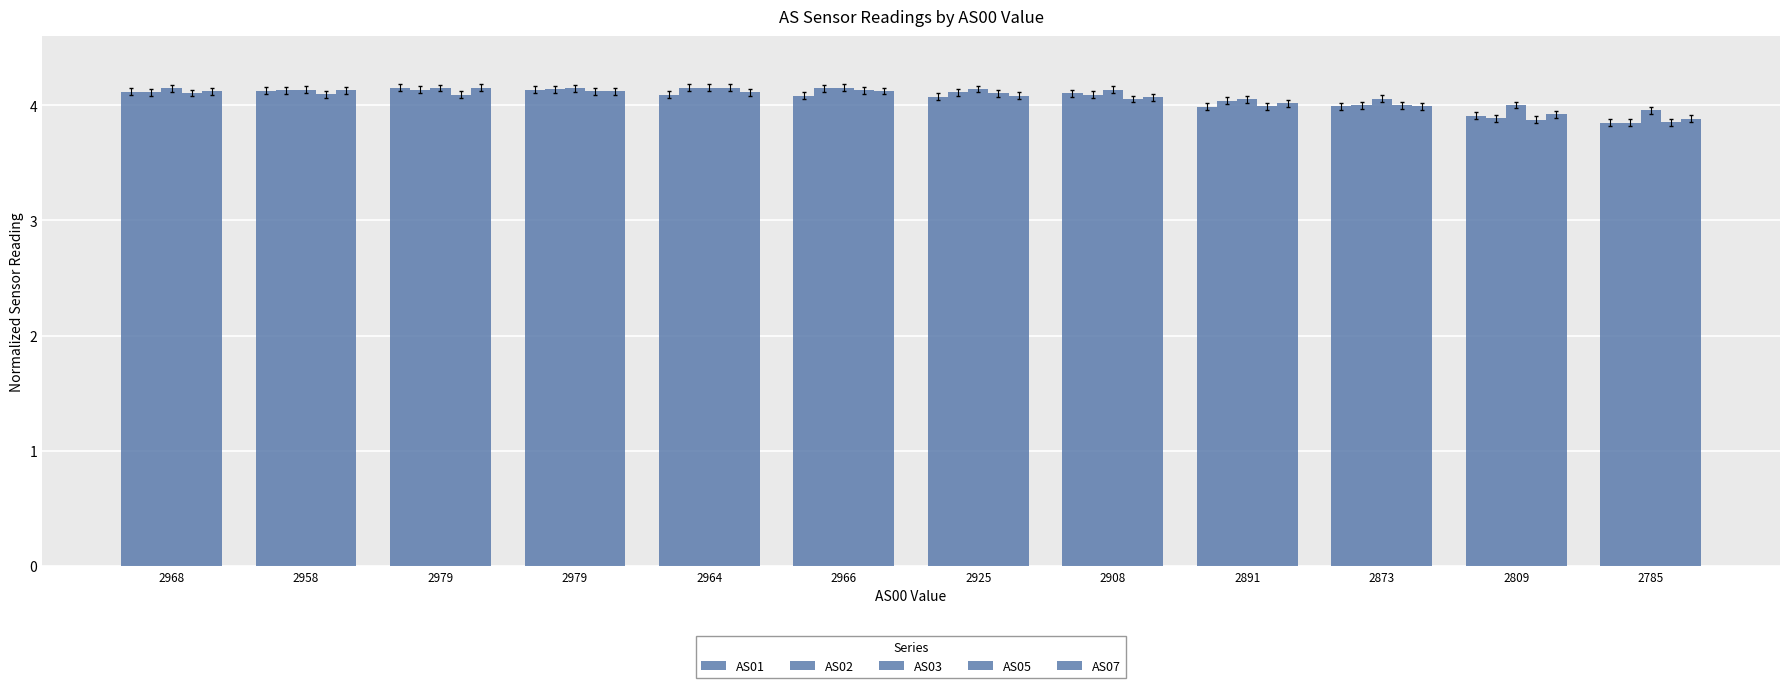

True or false: AS02 has a value of 2.7 at 2958.

False